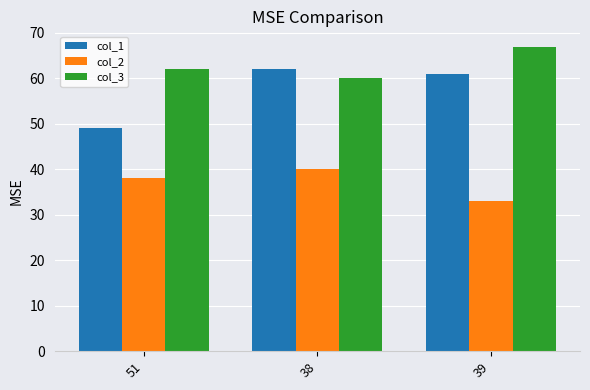

Rank the series at 39 from highest to lowest value.

col_3, col_1, col_2